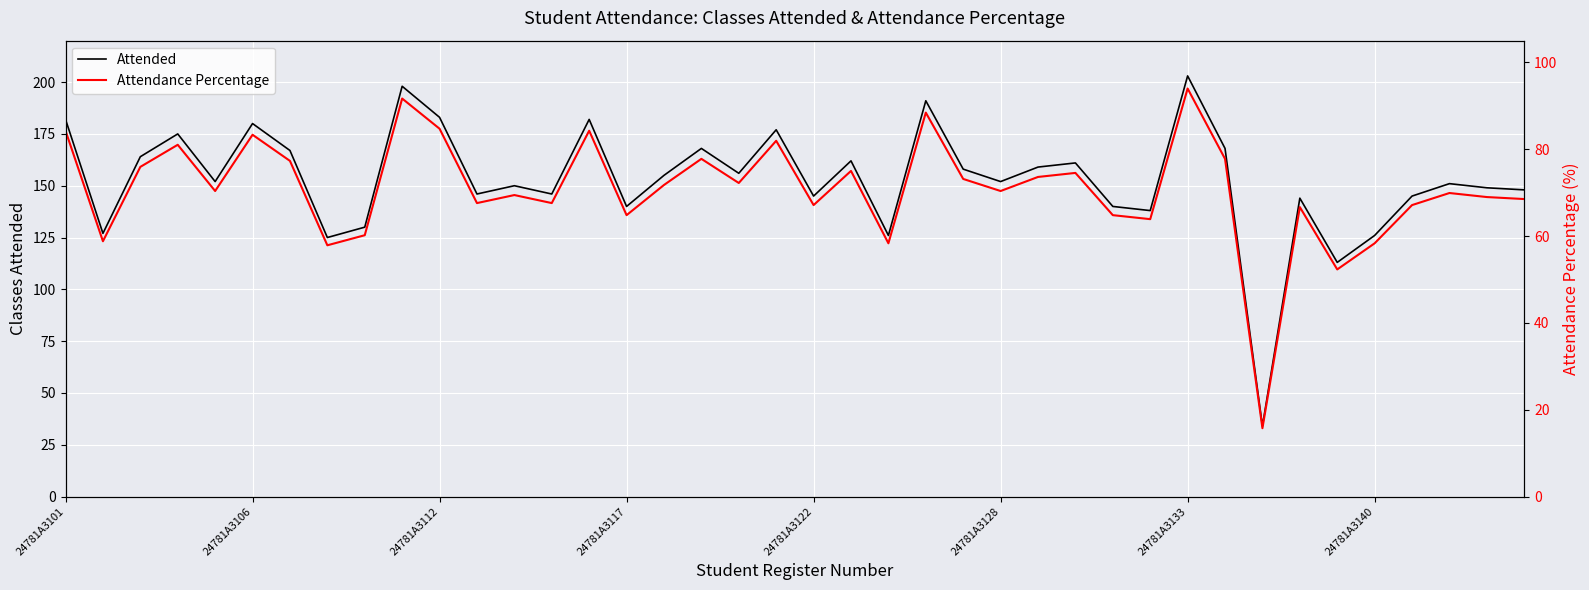

True or false: Attendance Percentage and Attended intersect in this chart.

False